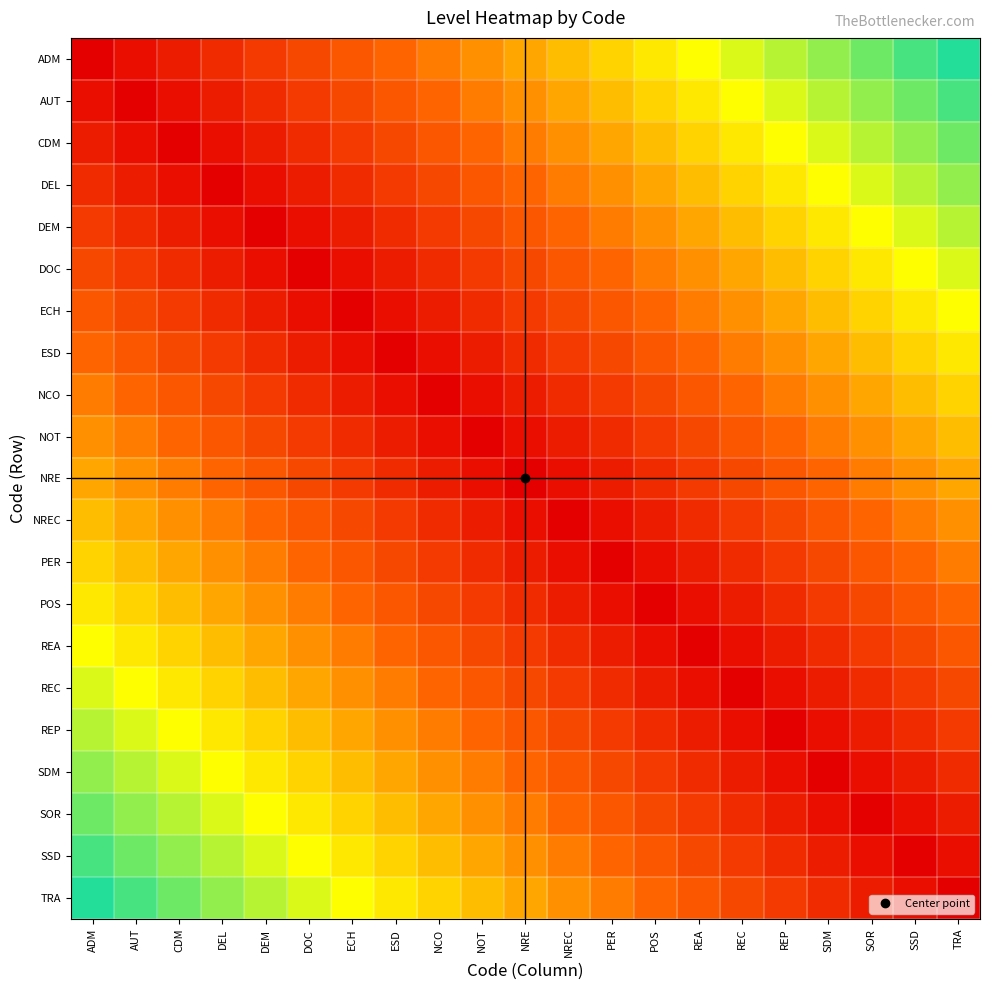

What is the total value across all series at AUT?

9.1